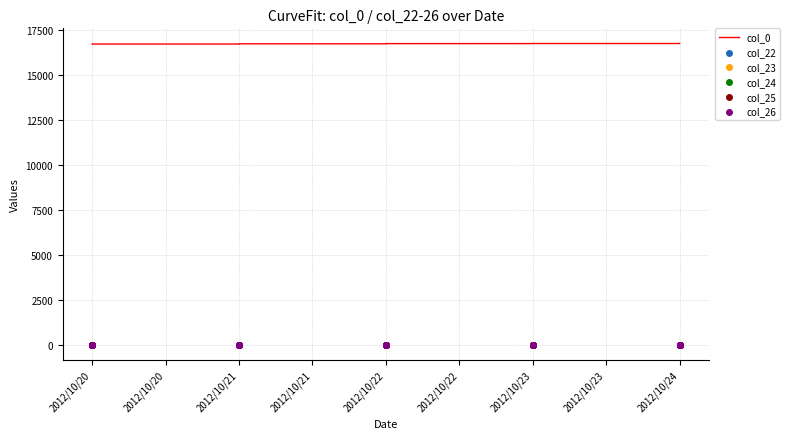

What is the total value across all series at 2012/10/21?

16720.6